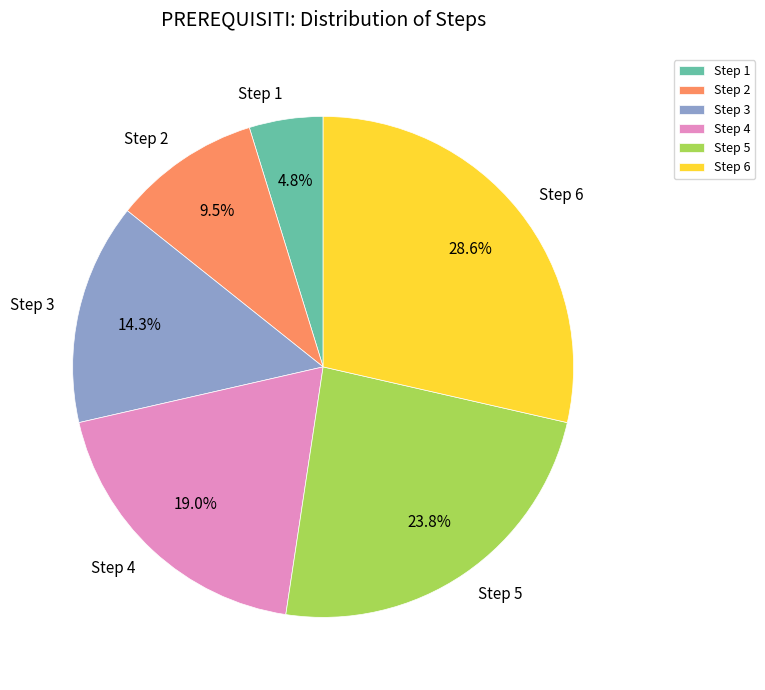

Approximately how many times larger is the value at Step 4 compared to Step 3?

1.3